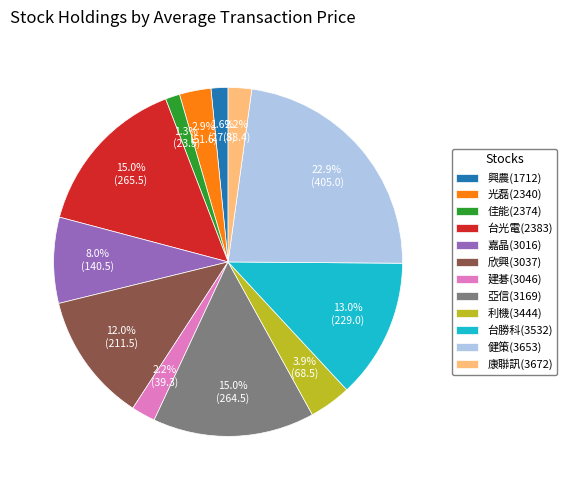

Count the number of slices in the pie.

12